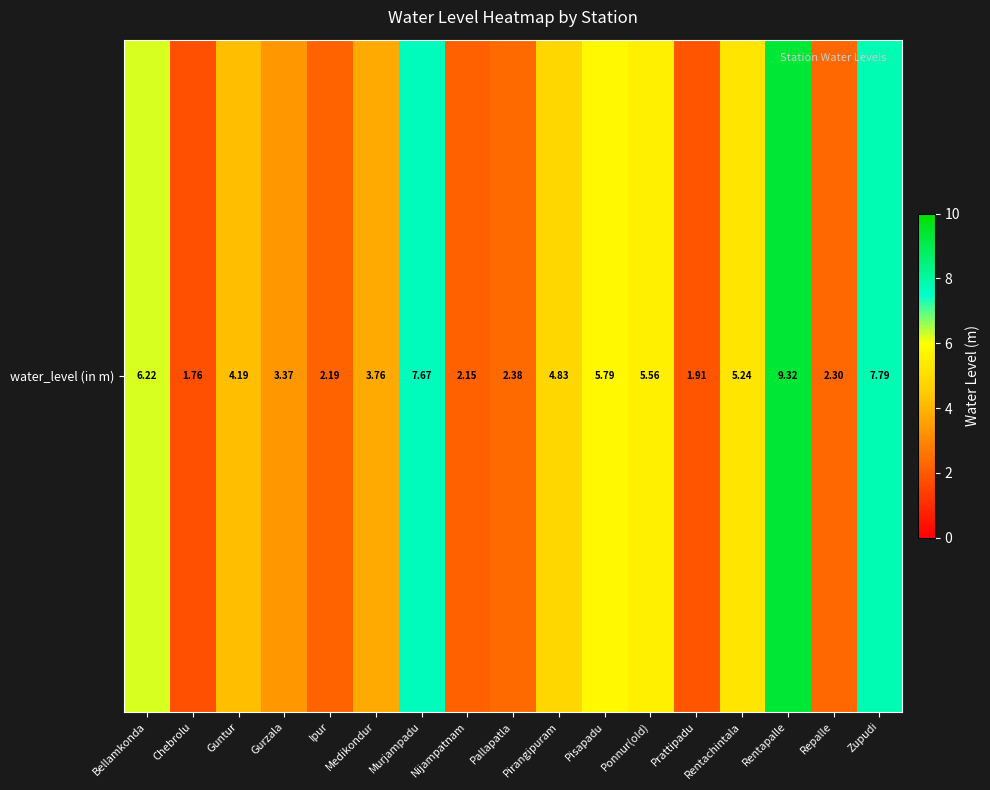

What is the maximum value shown in the chart?

9.3